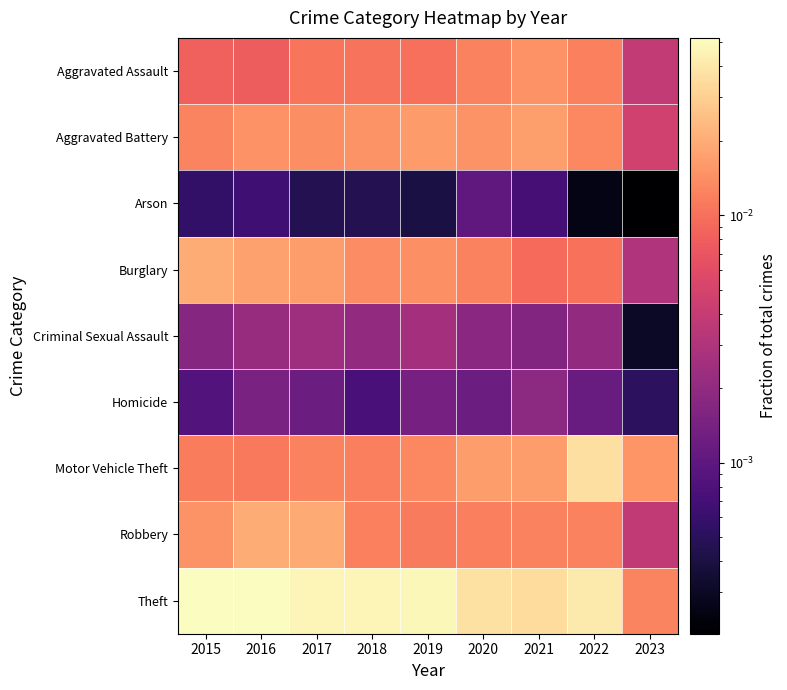

Rank the series by their maximum value, from lowest to highest.

Arson, Homicide, Criminal Sexual Assault, Aggravated Assault, Aggravated Battery, Burglary, Robbery, Motor Vehicle Theft, Theft